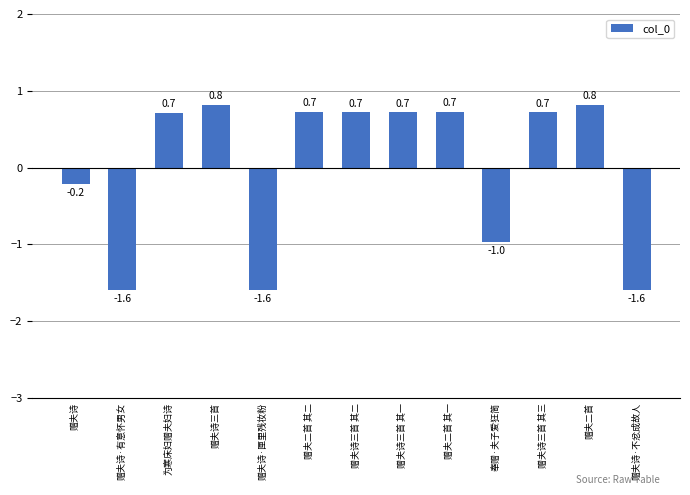

What is the value of the 13th bar from the left?

-1.6